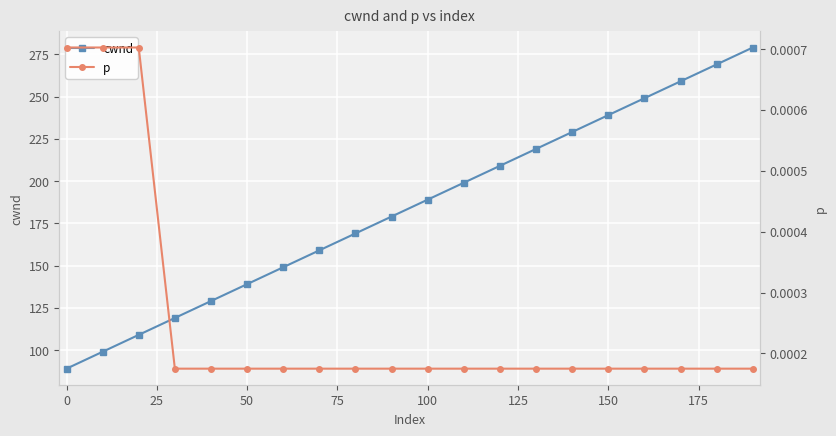

The cwnd series shows 139 at 50. True or false?

True